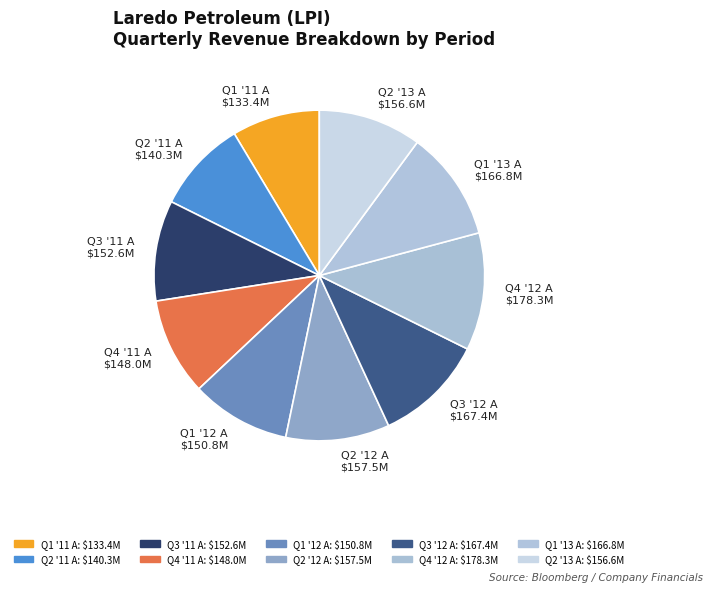

What is the ratio of the value at Q2 '11 A to the value at Q1 '13 A?

0.8